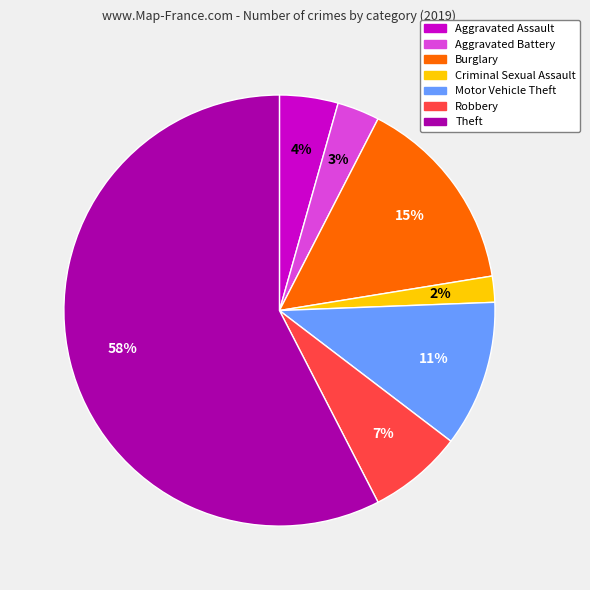

Count the number of slices in the pie.

7